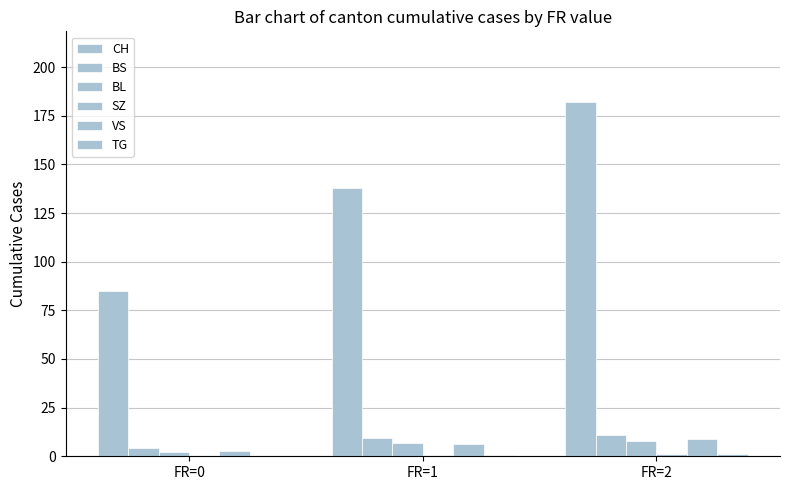

How many groups of bars are there?

3